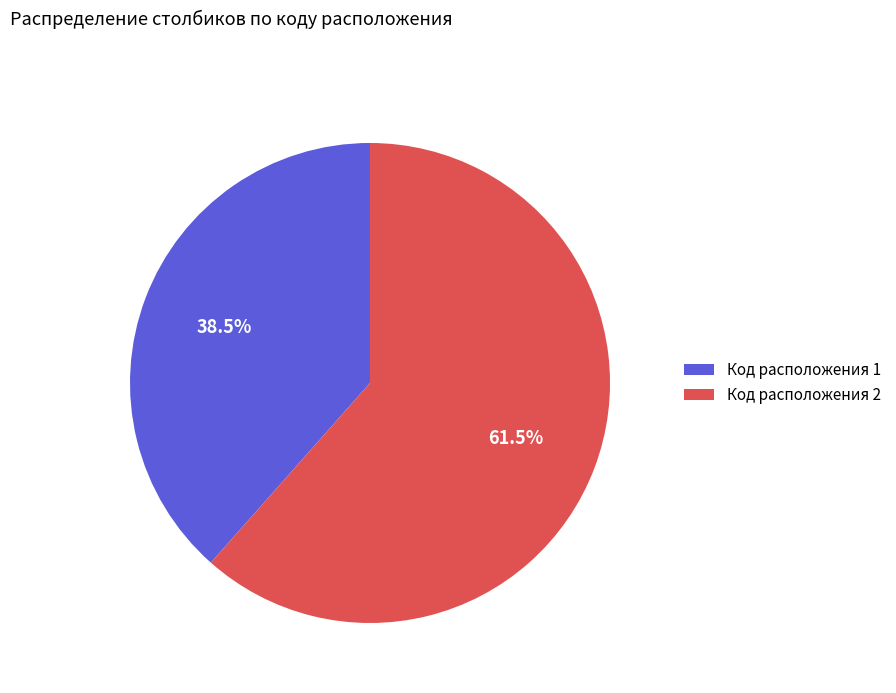

Which category accounts for the majority?

Код расположения 2